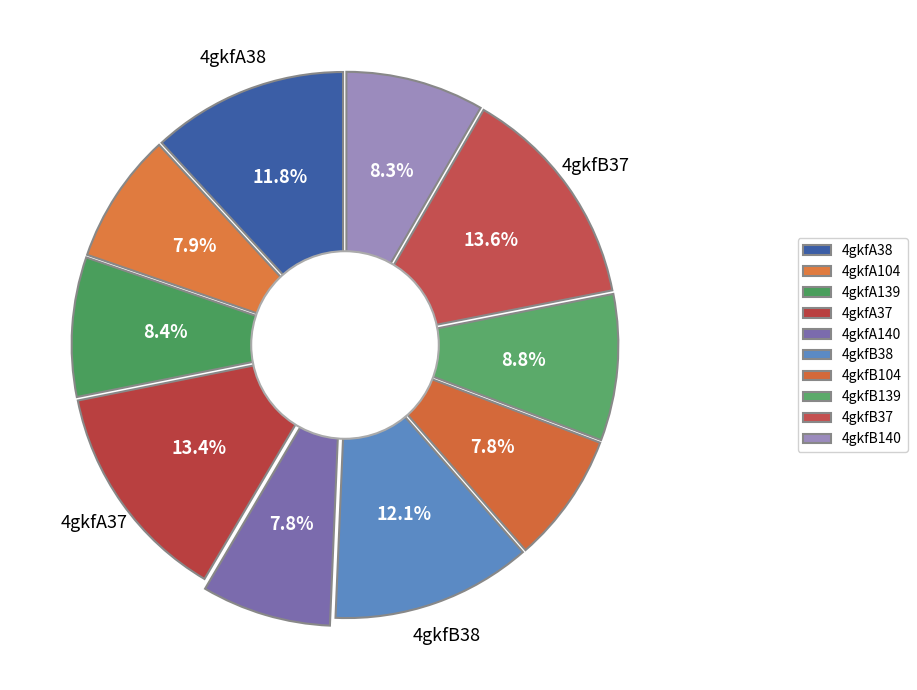

True or false: 4gkfA37 accounts for 13% of the total.

True